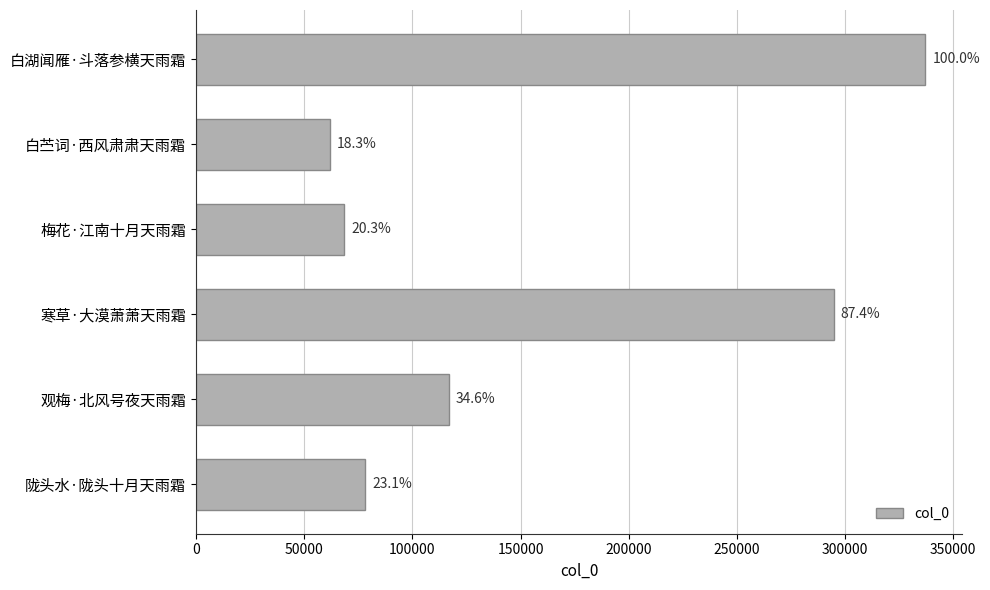

Does the chart contain any negative values?

No